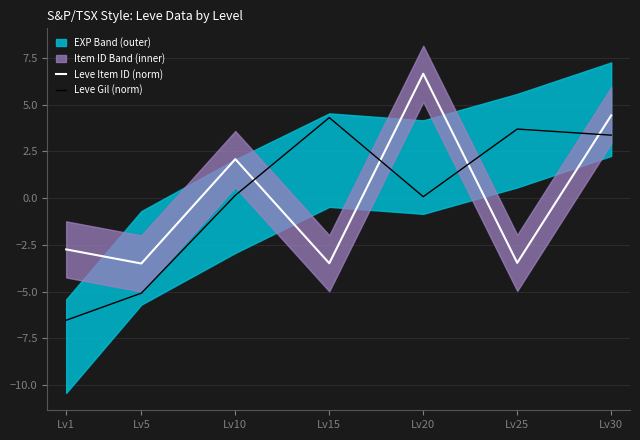

Reading right to left, what are all the values shown in this chart?

Leve Item ID (norm): Lv30=4.4	Lv25=-3.5	Lv20=6.7	Lv15=-3.5	Lv10=2.1	Lv5=-3.5	Lv1=-2.7
Leve Gil (norm): Lv30=3.4	Lv25=3.7	Lv20=0.1	Lv15=4.3	Lv10=0.2	Lv5=-5.1	Lv1=-6.5